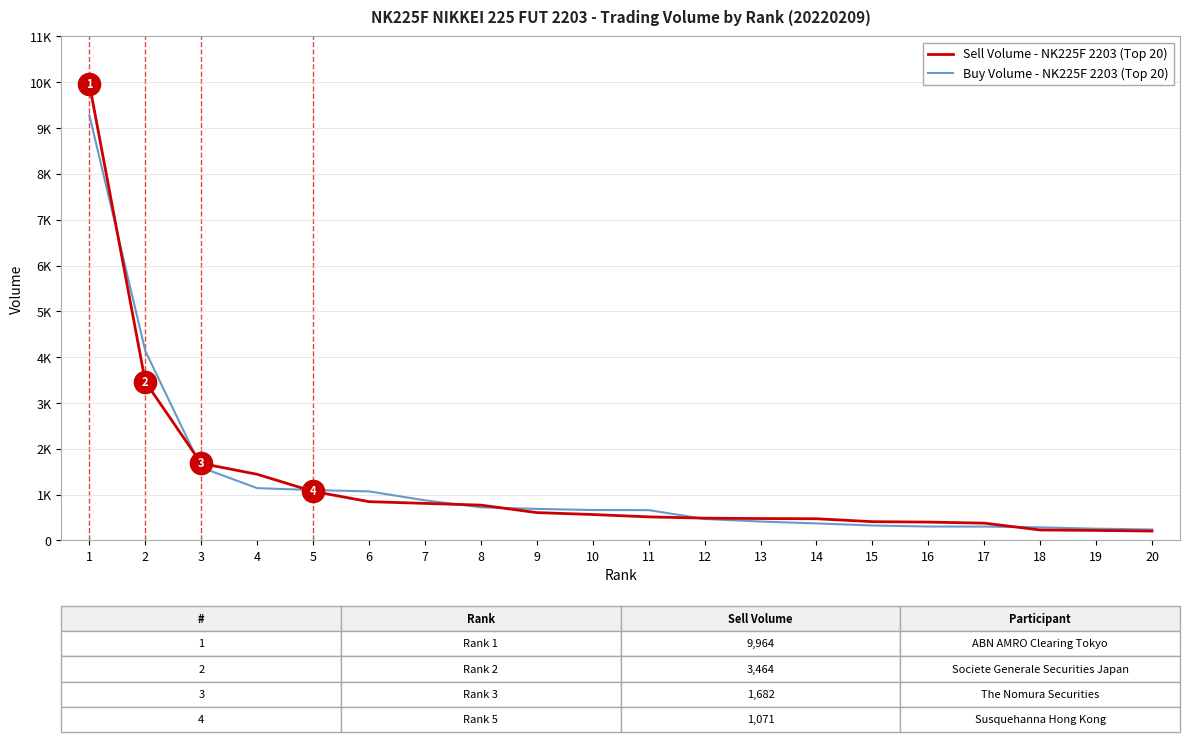

Is the value of Buy Volume - NK225F 2203 (Top 20) at 17 greater than the value of Sell Volume - NK225F 2203 (Top 20) at 20?

Yes